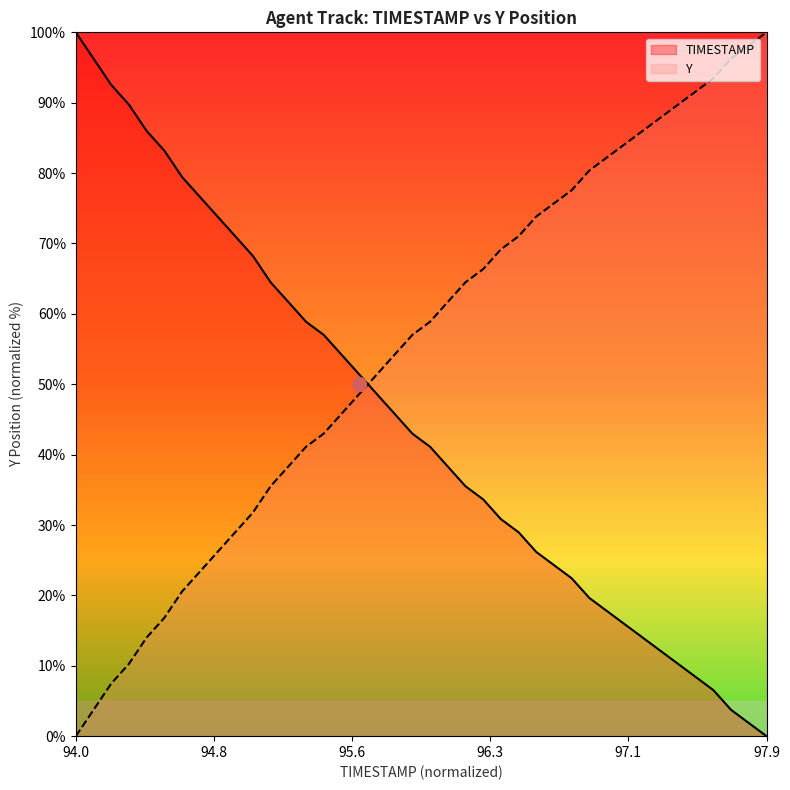

How many lines are shown in the chart?

2